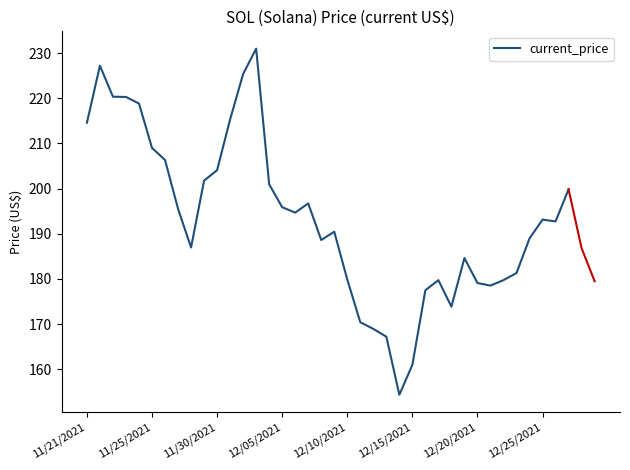

The current_price series shows 160.9 at 12/15/2021. True or false?

True